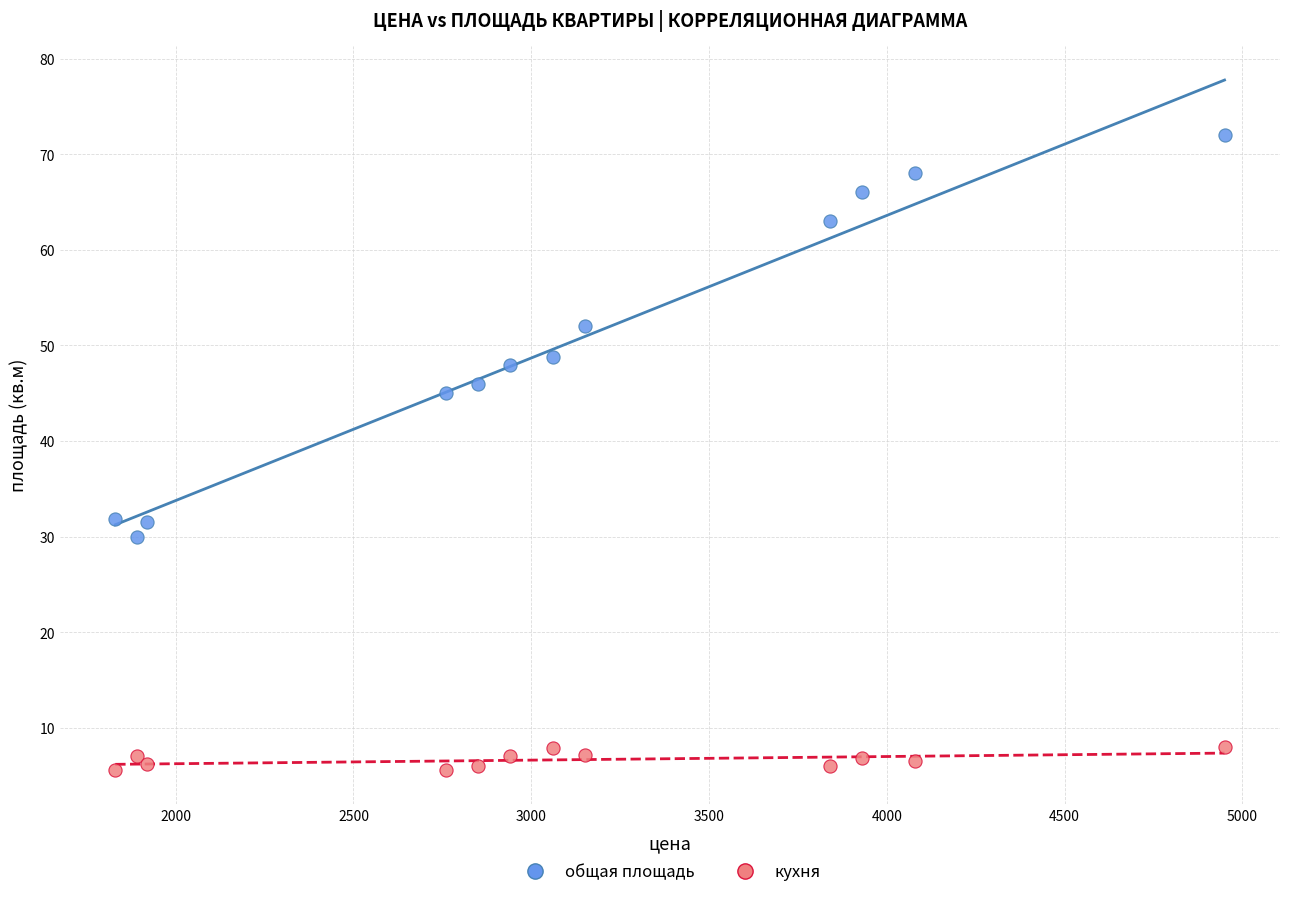

Which series reaches the minimum Y coordinate?

кухня